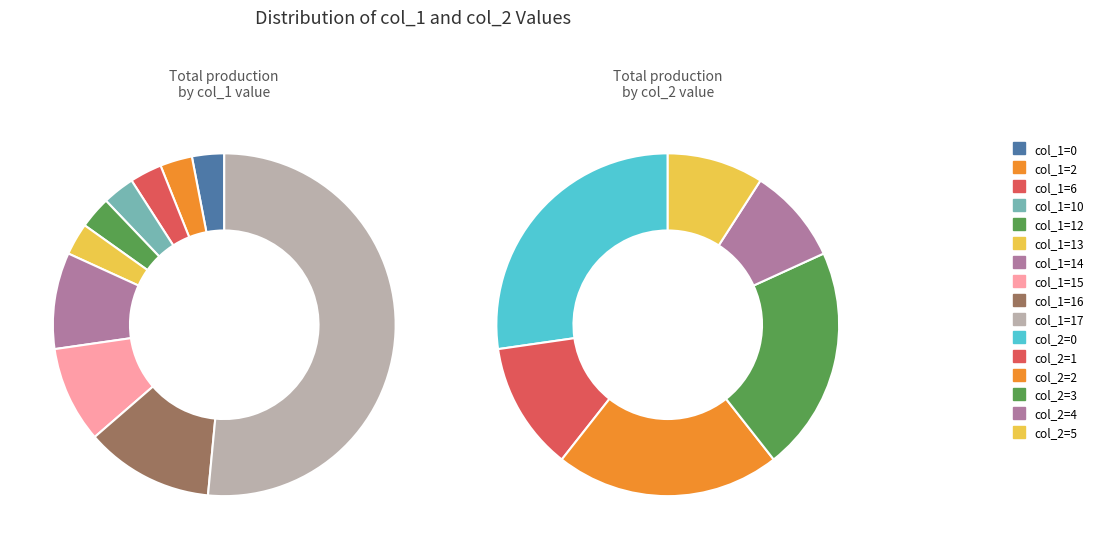

How many slices are in this pie chart?

10